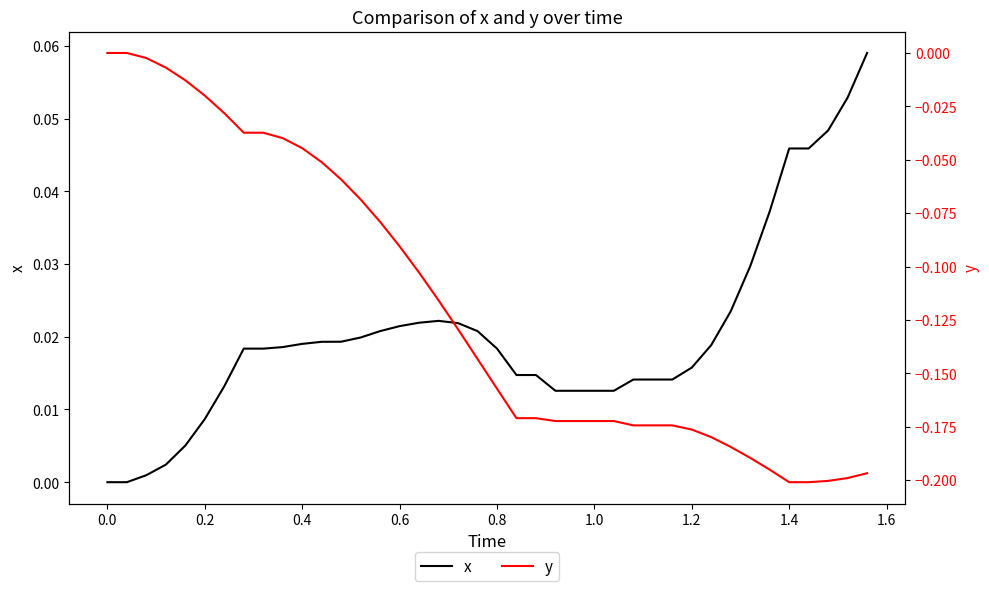

What is the average value of the y series?

-0.1